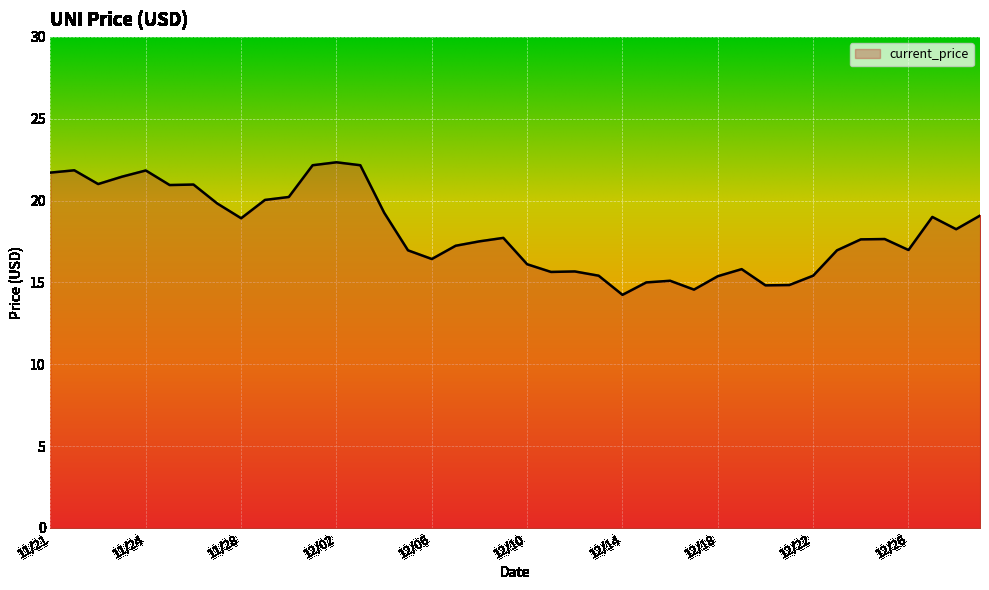

What is the smallest value displayed?

14.2